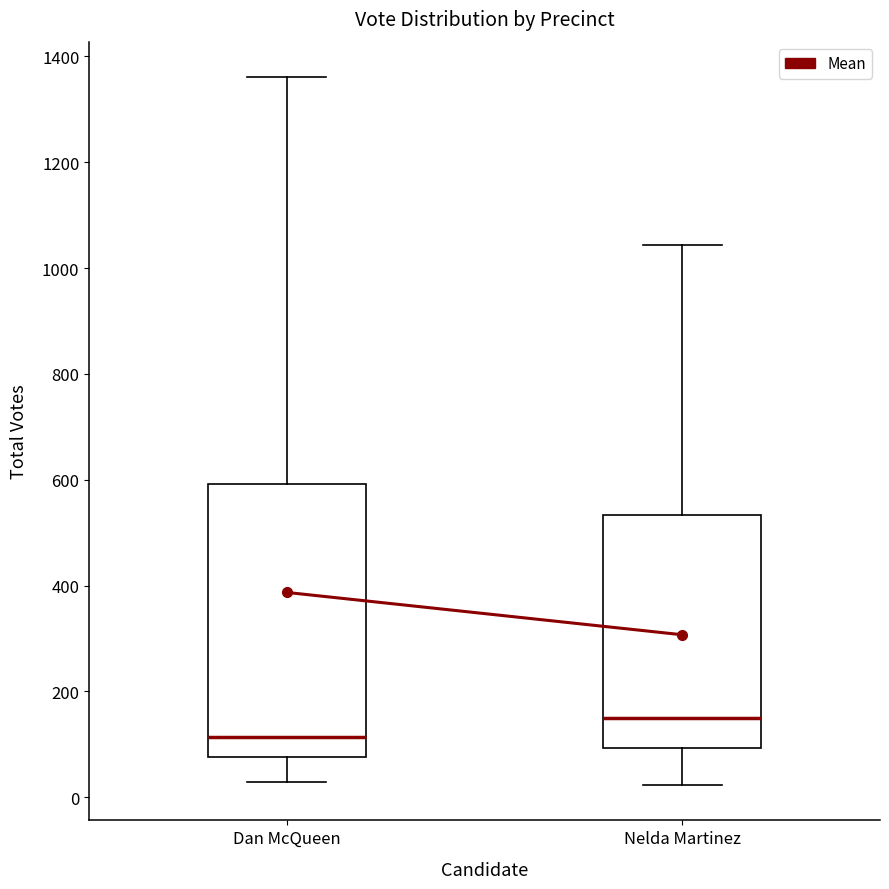

Reading left to right, transcribe this box plot: for each box, give where its median line is, the range the box spans, and where its two whiskers end, as read against the y-axis. The values are not printed on the chart, so give them approximately, as read against the axis.

Dan McQueen: median 120, box 80 to 600, whiskers 20 to 1360
Nelda Martinez: median 140, box 100 to 540, whiskers 20 to 1040